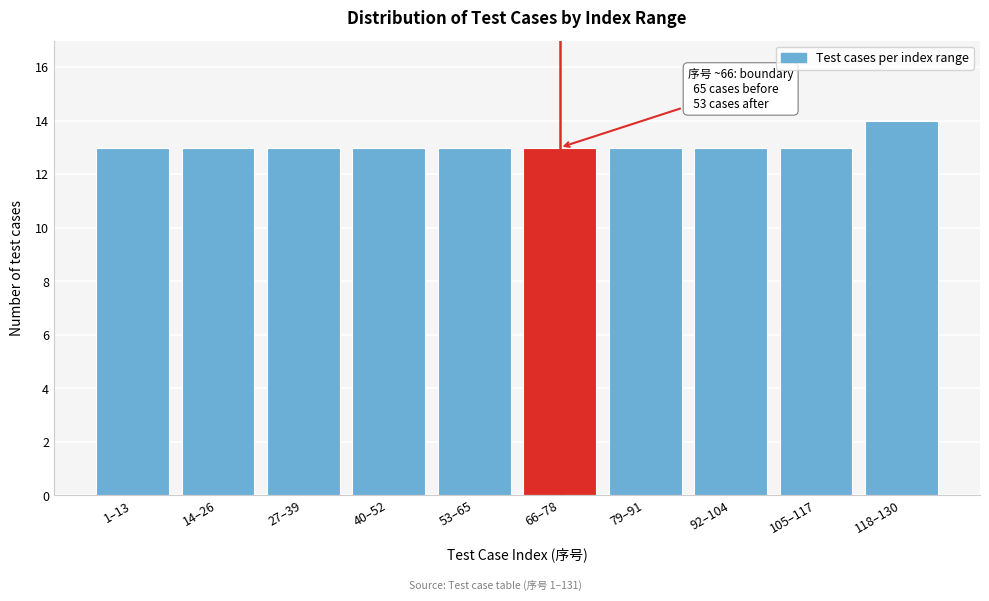

Reading left to right, transcribe all the data shown in this chart.

1–13=13	14–26=13	27–39=13	40–52=13	53–65=13	66–78=13	79–91=13	92–104=13	105–117=13	118–130=14